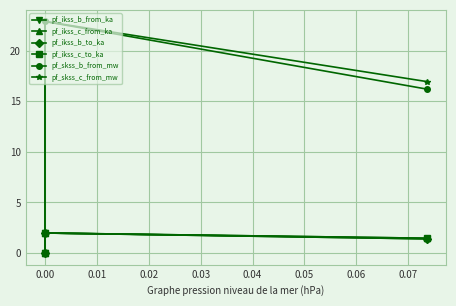

Reading left to right, extract all data points from this chart.

pf_ikss_b_from_ka: 1.4	2.0	0.0
pf_ikss_c_from_ka: 1.5	2.0	0.0
pf_ikss_b_to_ka: 1.4	2.0	0.0
pf_ikss_c_to_ka: 1.5	2.0	0.0
pf_skss_b_from_mw: 16.2	22.9	0.0
pf_skss_c_from_mw: 16.9	22.9	0.0